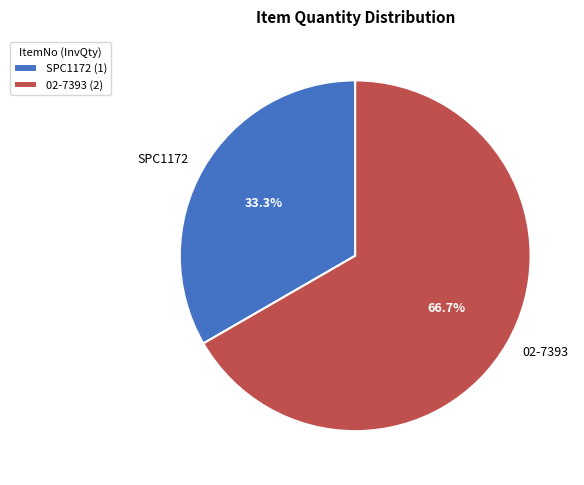

How much of the chart is everything except 02-7393?

33.3%